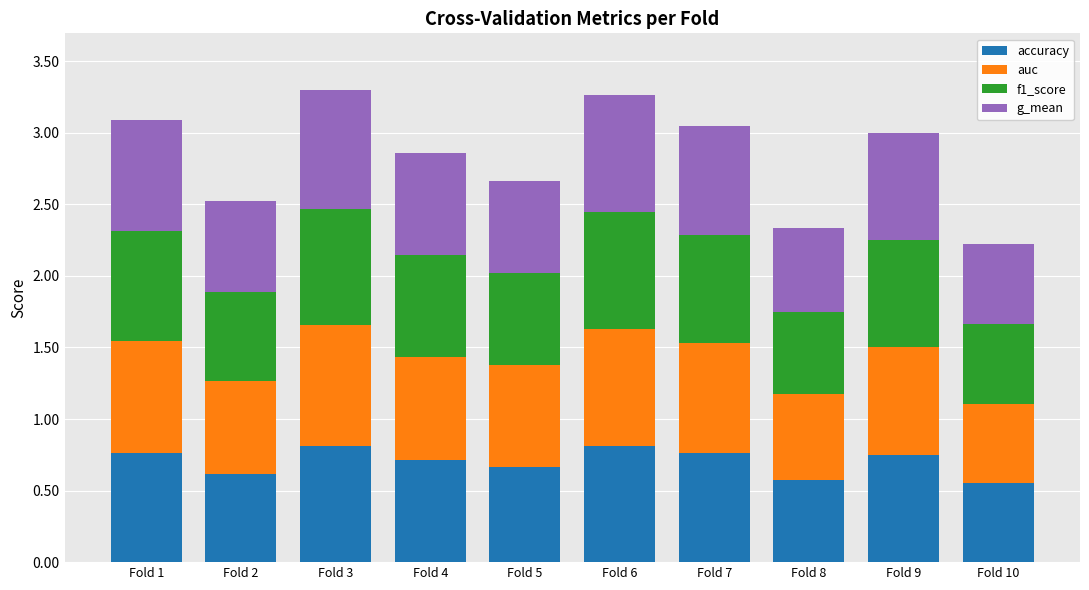

What is the total value across all series at Fold 8?

2.3